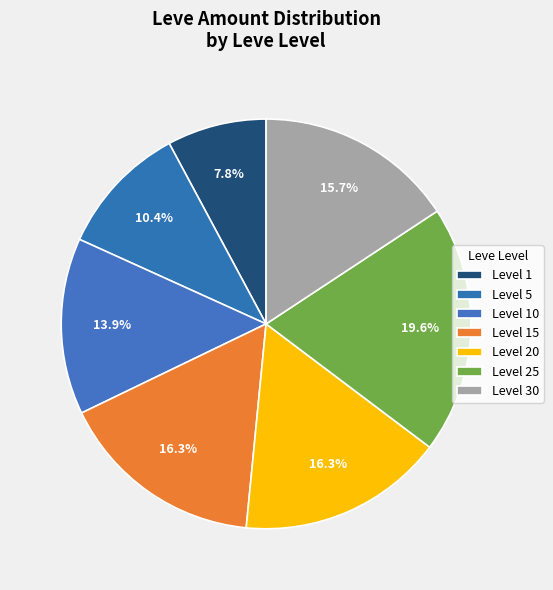

To the nearest percent, what is the average slice percentage?

14%